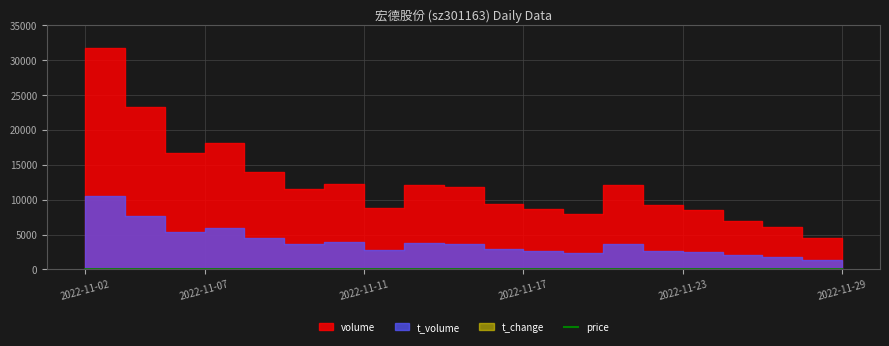

What is the approximate value at 17?

28.7